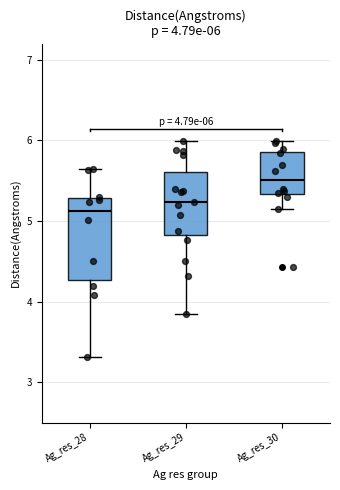

Which box's median line is the highest?

Ag_res_30